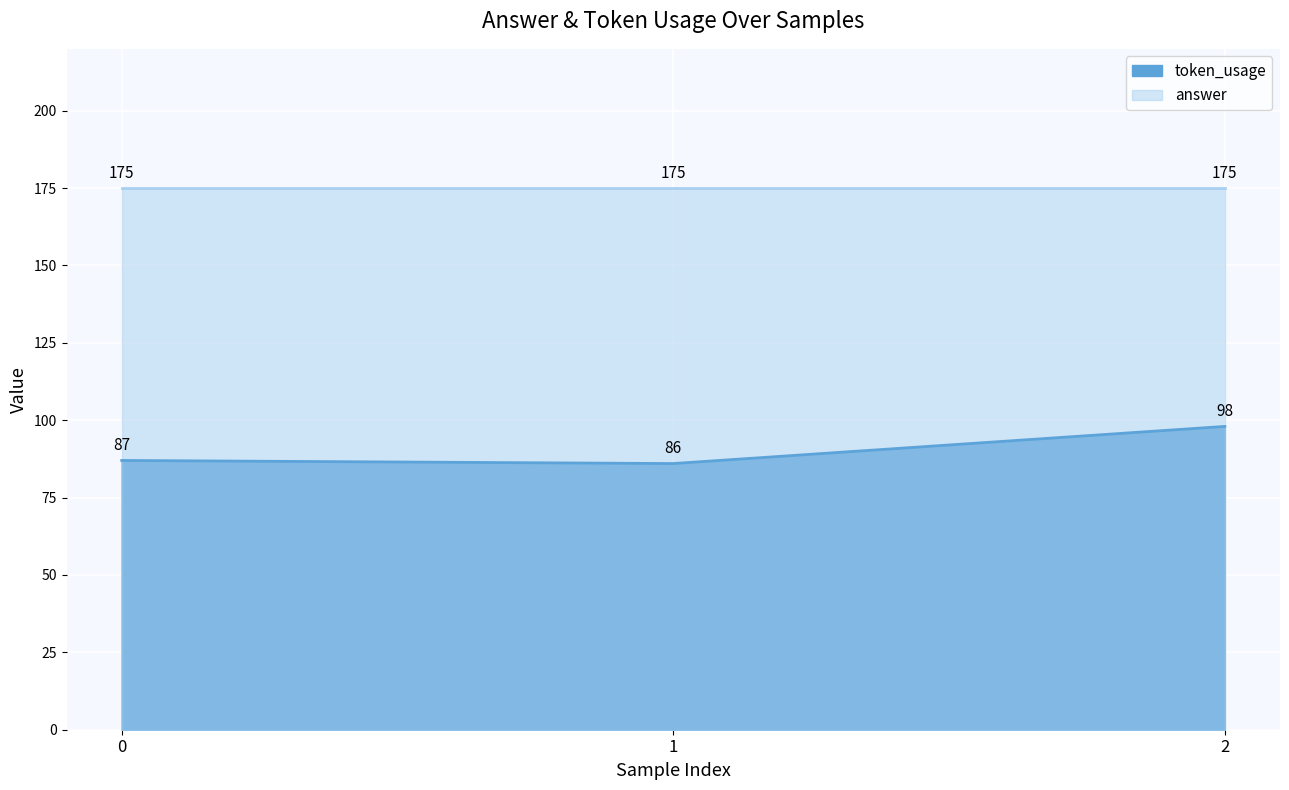

At which category does the chart reach its minimum across all series?

1